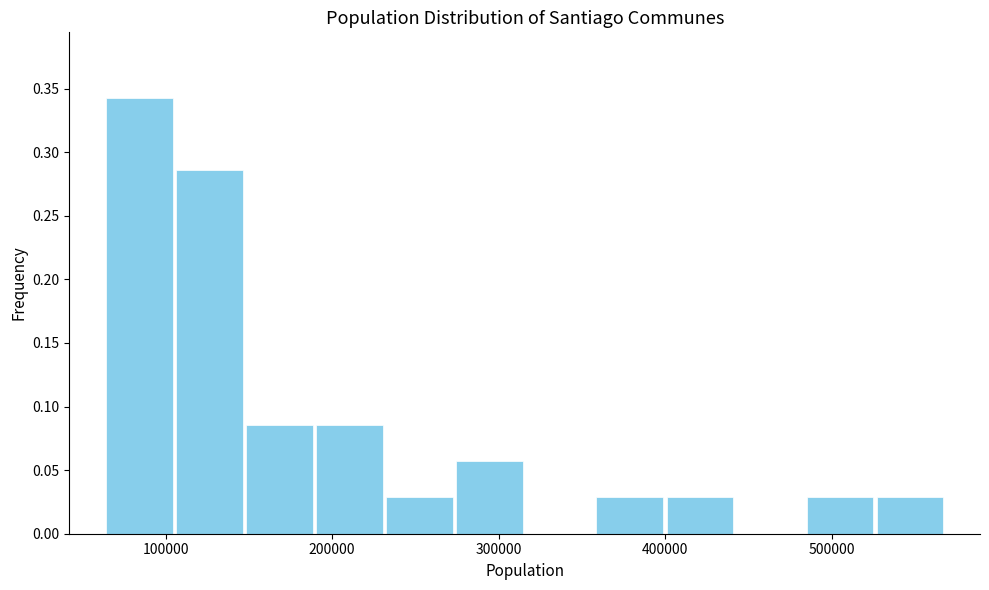

Reading left to right, list every bar in this chart as the range it spans on the x-axis followed by its height. Neither the bar edges nor the heights are printed on the chart, so give them approximately, as read against the axes.

60000 to 110000: 0.345
110000 to 150000: 0.285
150000 to 190000: 0.085
190000 to 230000: 0.085
230000 to 270000: 0.030
270000 to 320000: 0.055
320000 to 360000: 0
360000 to 400000: 0.030
400000 to 440000: 0.030
440000 to 480000: 0
480000 to 530000: 0.030
530000 to 570000: 0.030